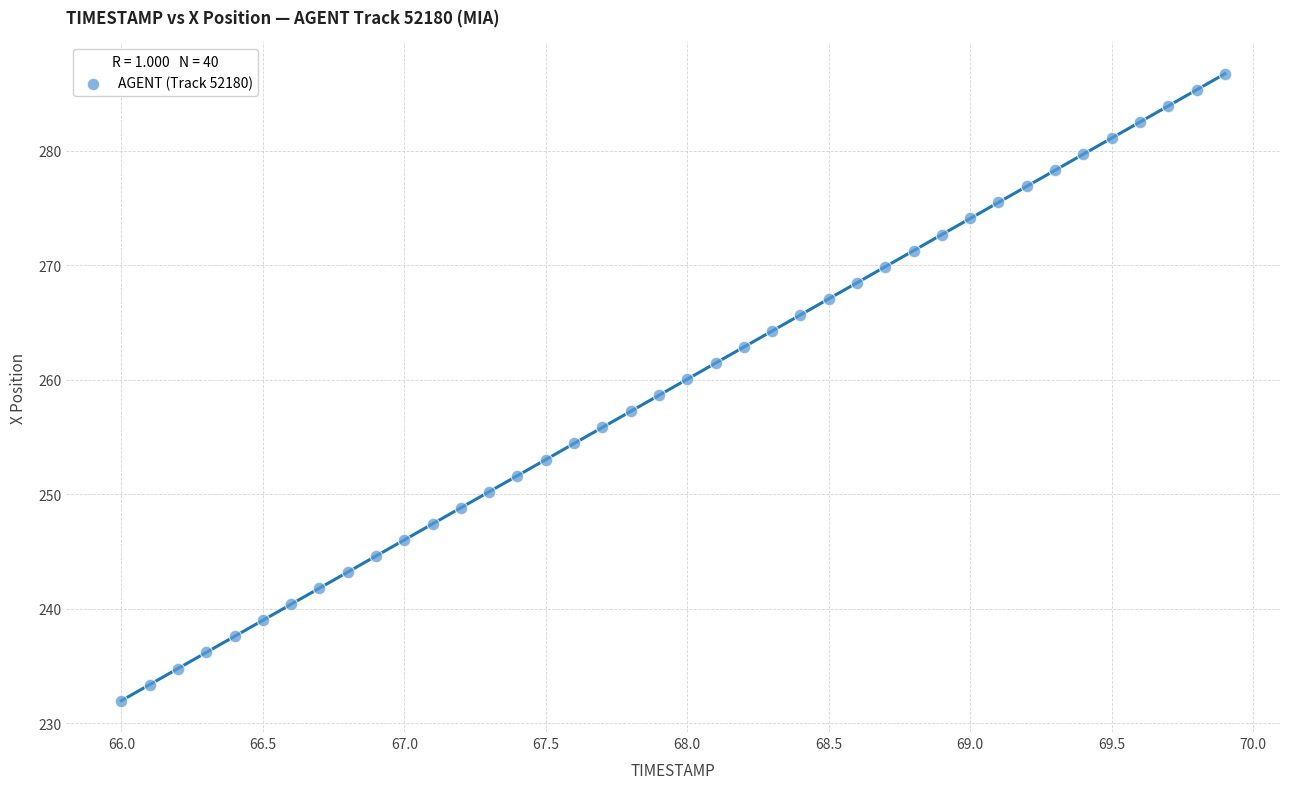

What is the range of X values (max minus min)?

3.9